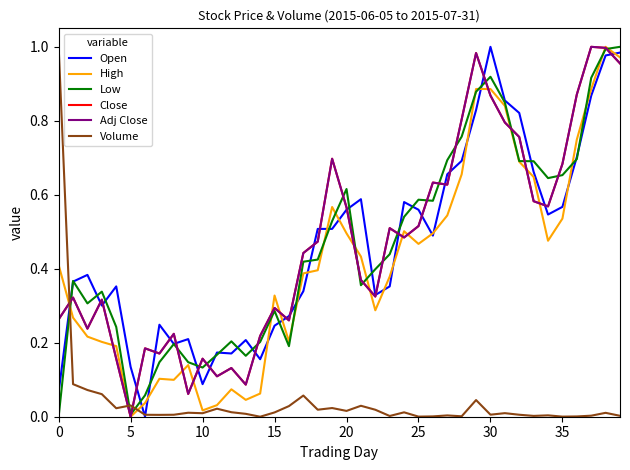

Which series has the widest spread of values?

Open